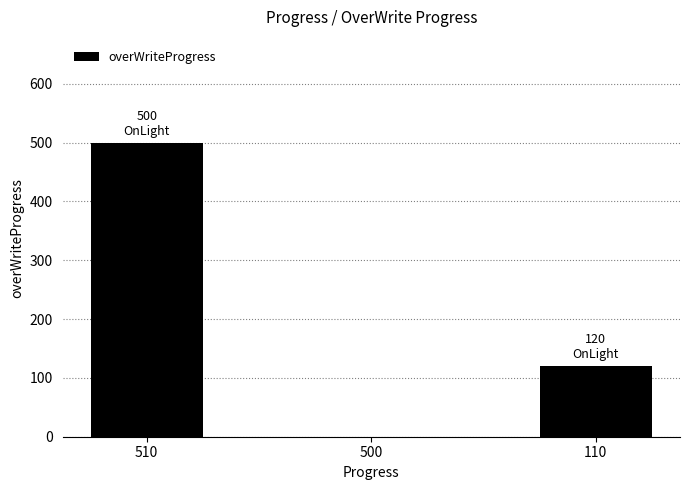

Are the bars horizontal?

No